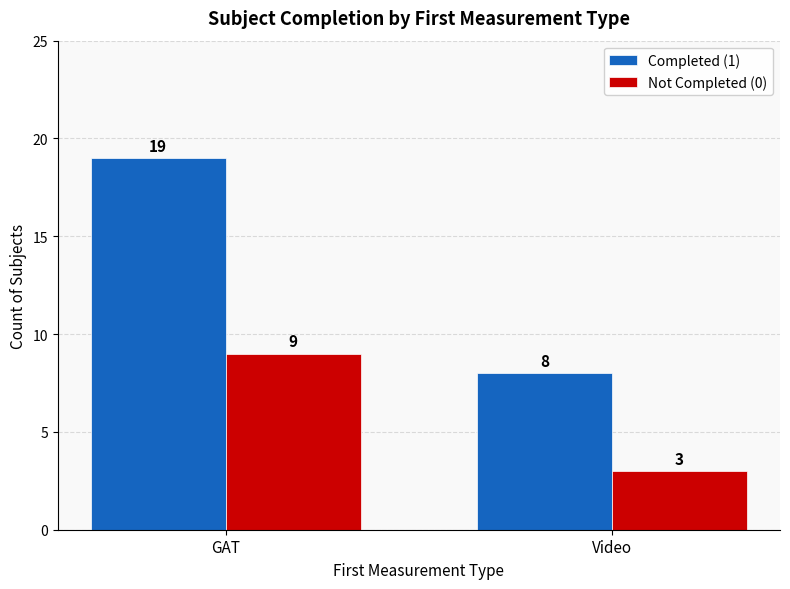

What is the sum of the Completed (1) values at GAT and Video?

27